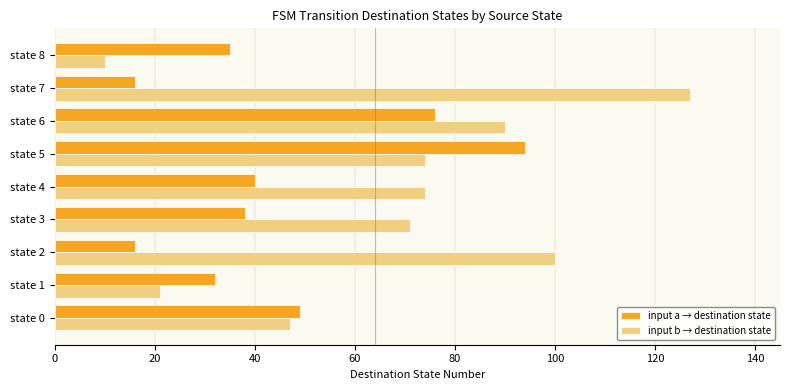

Which series has the largest range (max minus min)?

input b → destination state